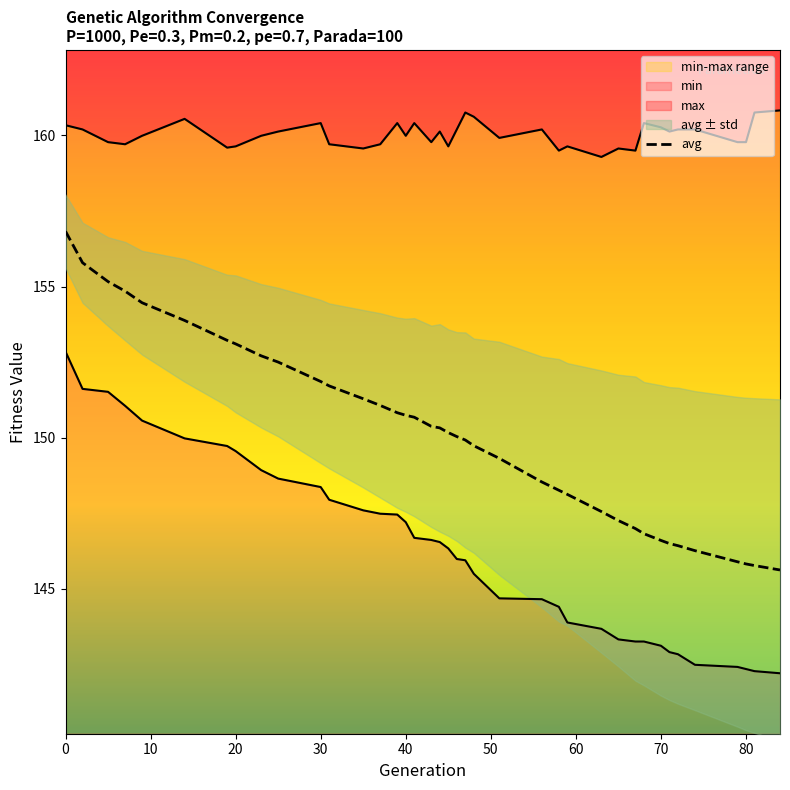

True or false: min has a value of 212.3 at 2.

False